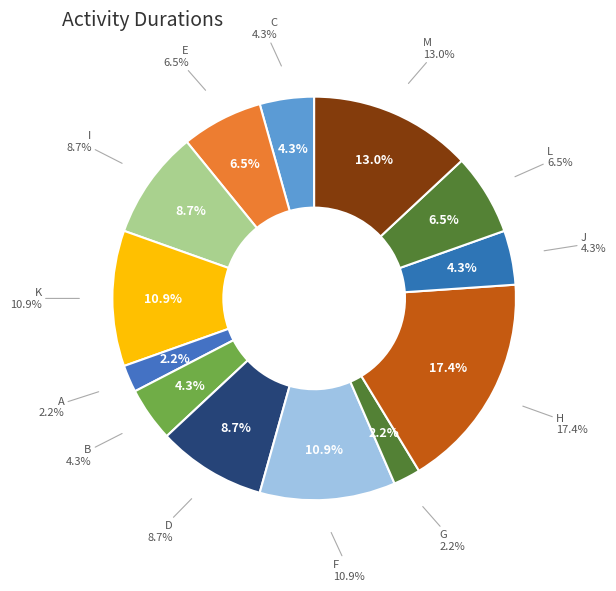

Does any single category account for the majority?

No